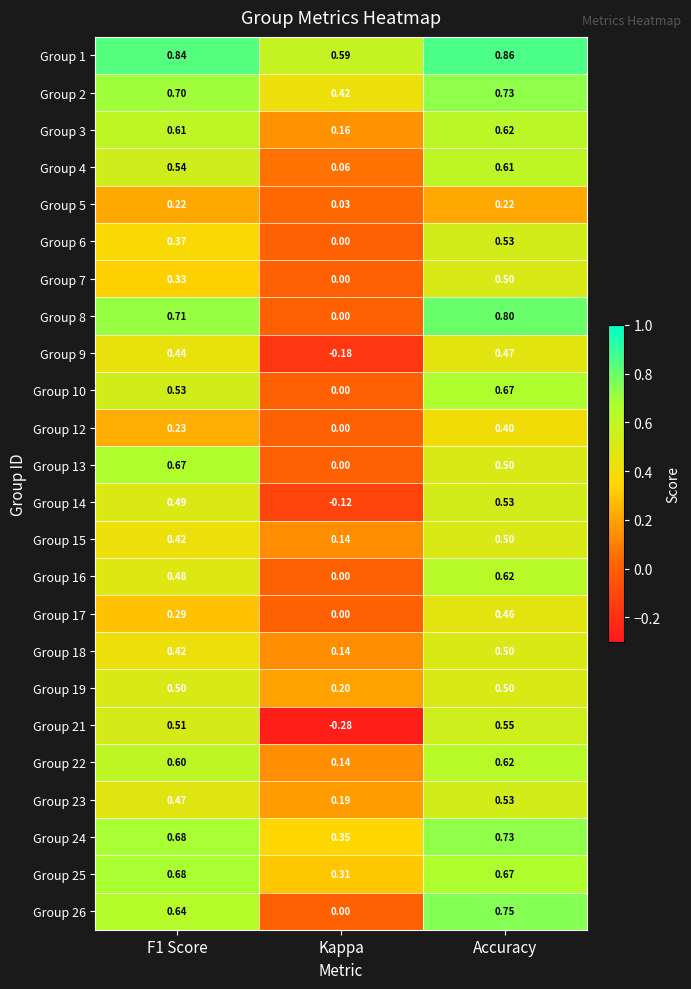

Which series changed the most between Kappa and Accuracy?

Group 21